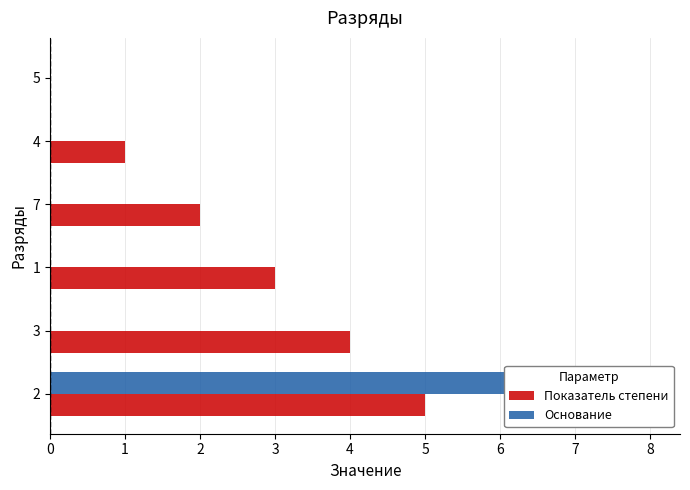

What is the maximum value for Основание?

8